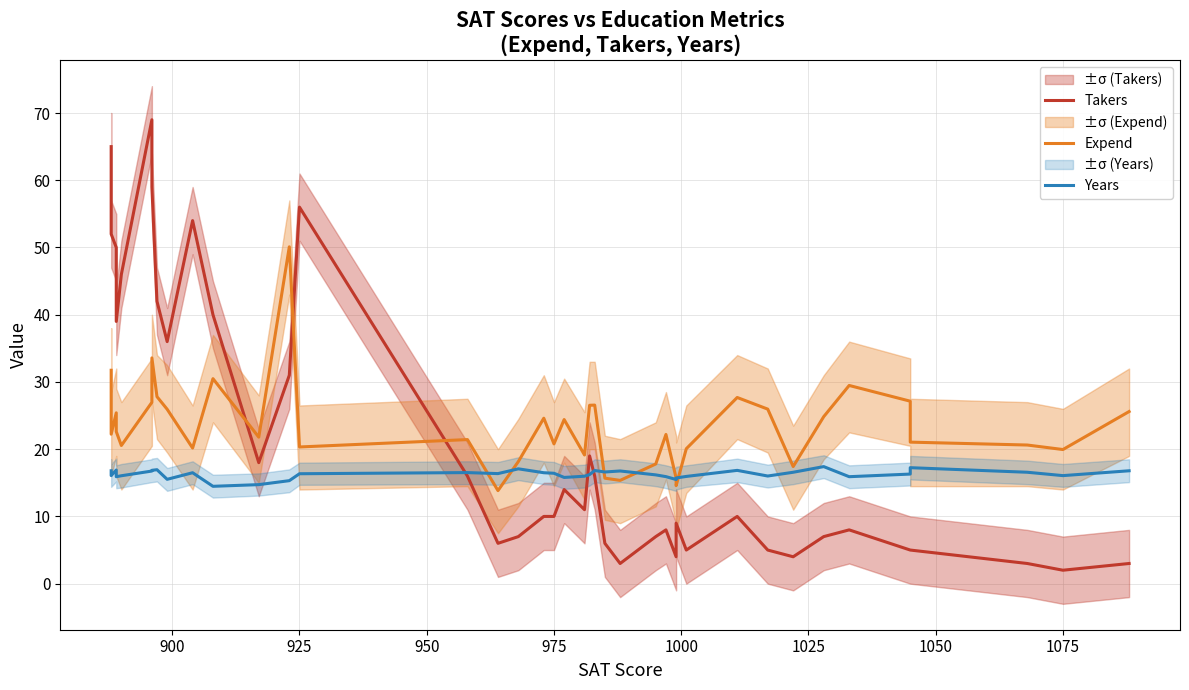

What is the difference between the maximum and minimum values in the Years series?

2.9